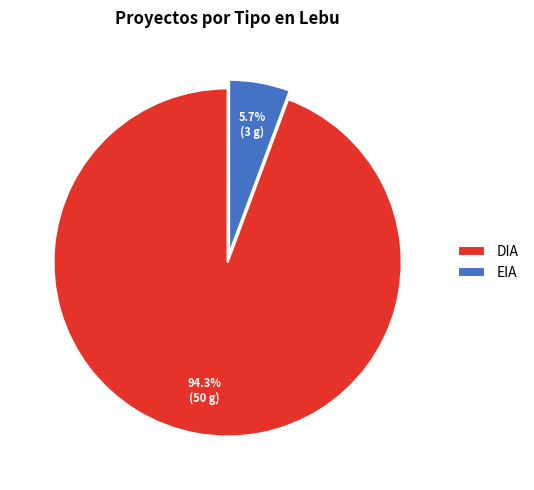

Which category has the biggest portion of the pie?

DIA